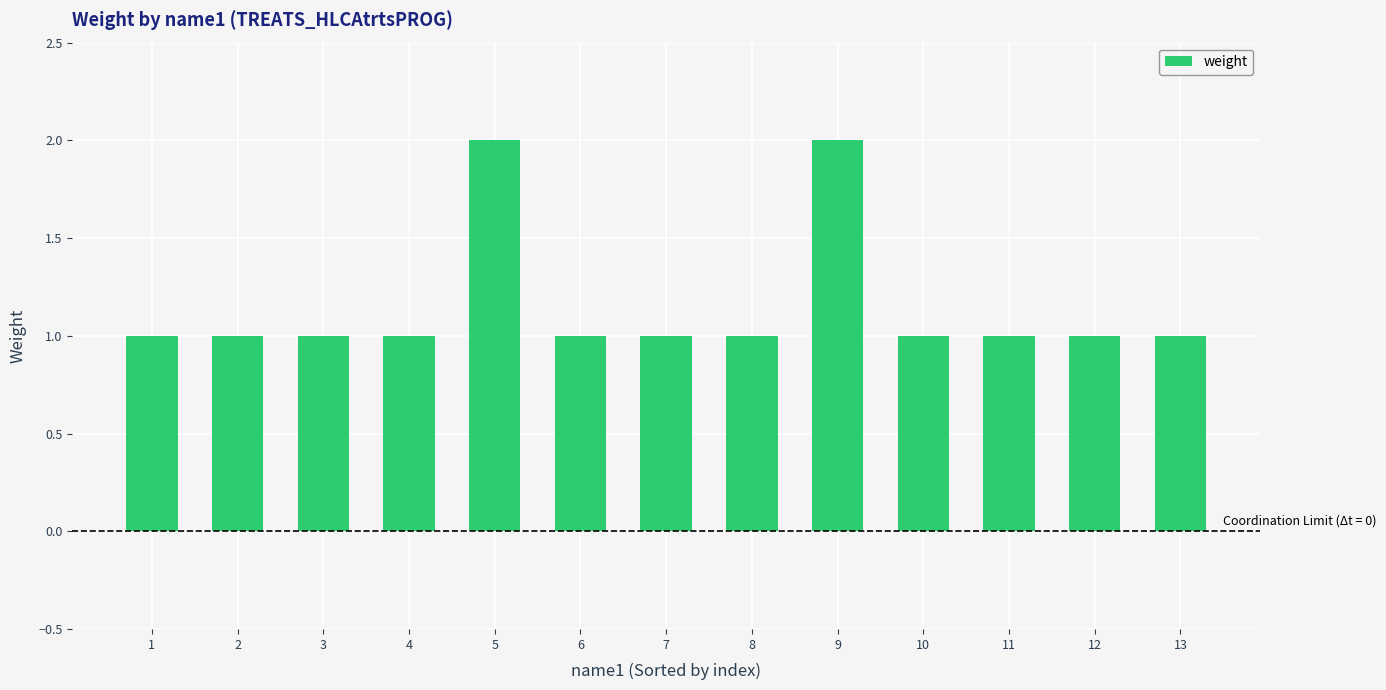

What is the change in value from 5 to 6?

-1